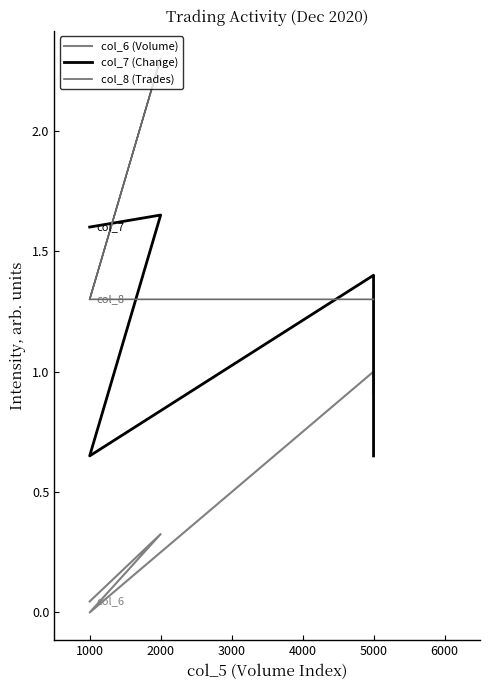

How many intersections are there between col_7 (Change) and col_8 (Trades)?

3